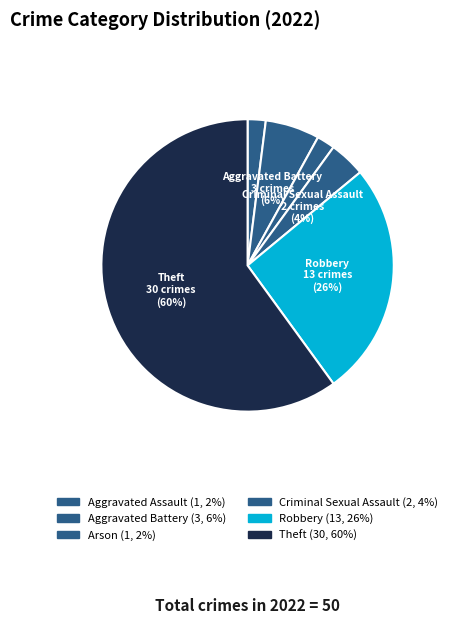

How many segments does this pie chart have?

6